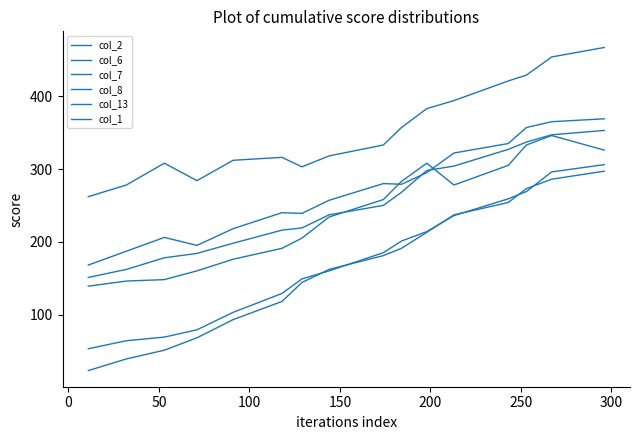

What is the maximum value for col_13?

467